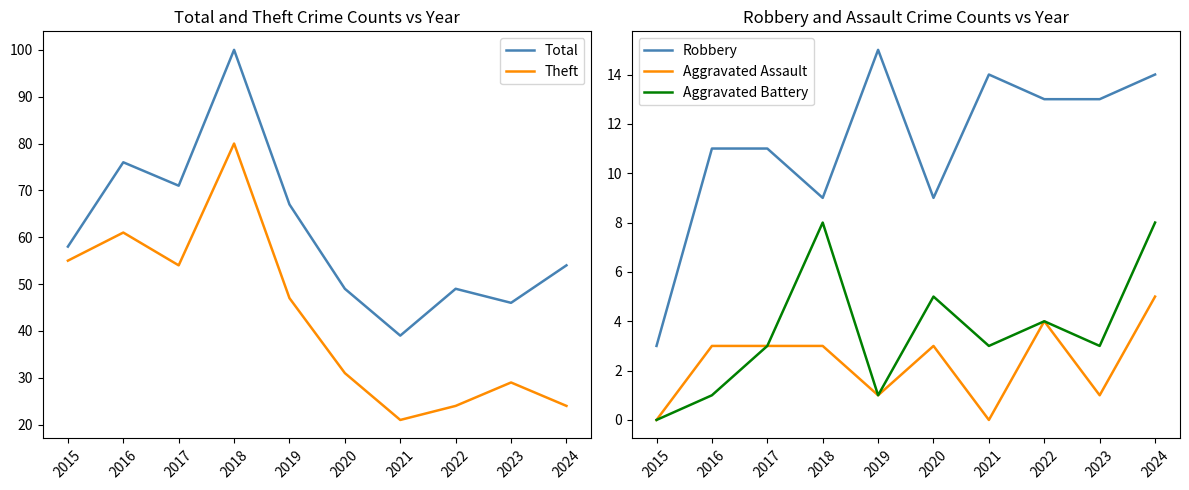

Which has a higher value, 2022 or 2015?

2015